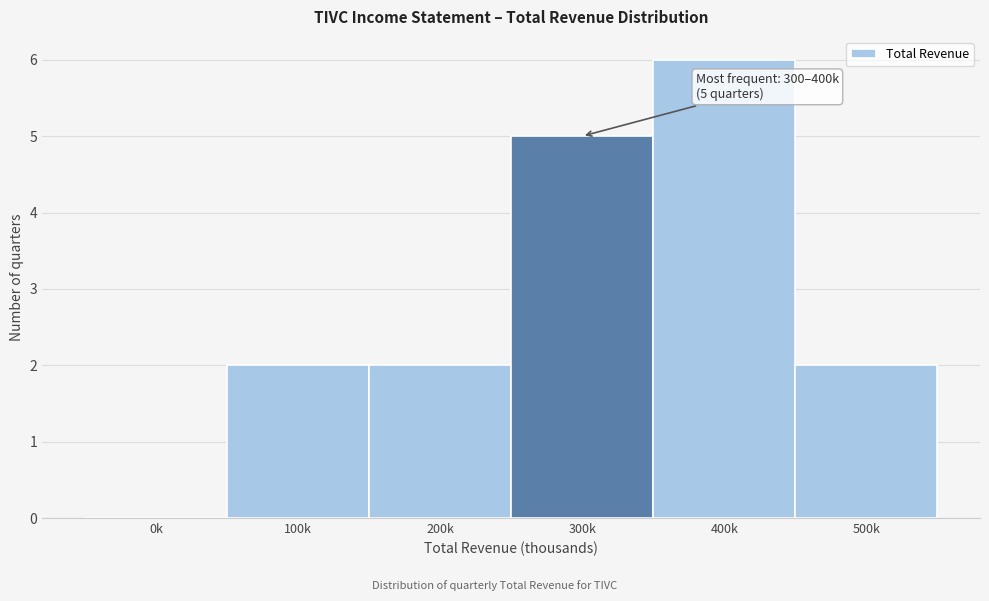

Reading left to right, list all the values displayed in this chart.

0k=0	100k=2	200k=2	300k=5	400k=6	500k=2